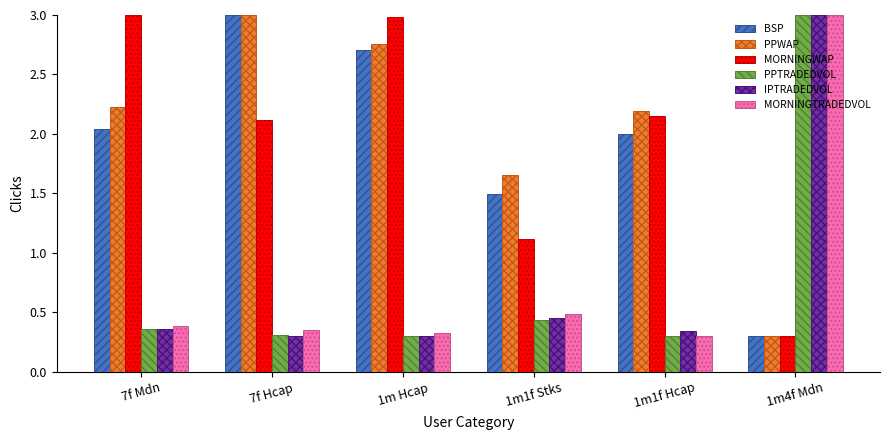

At which category is the sum across all series the highest?

1m4f Mdn